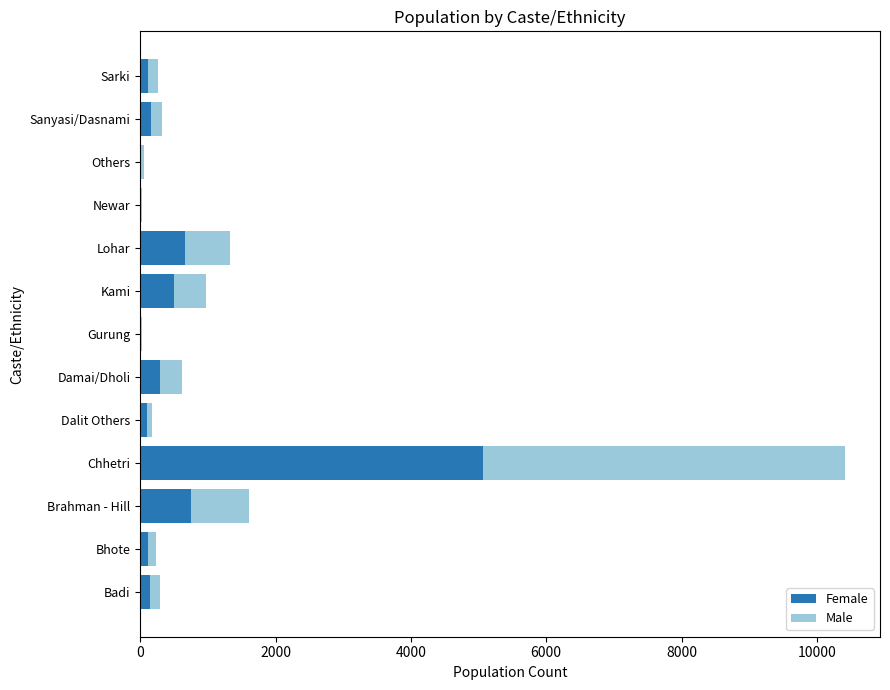

What is the total value across all series at Chhetri?

10411